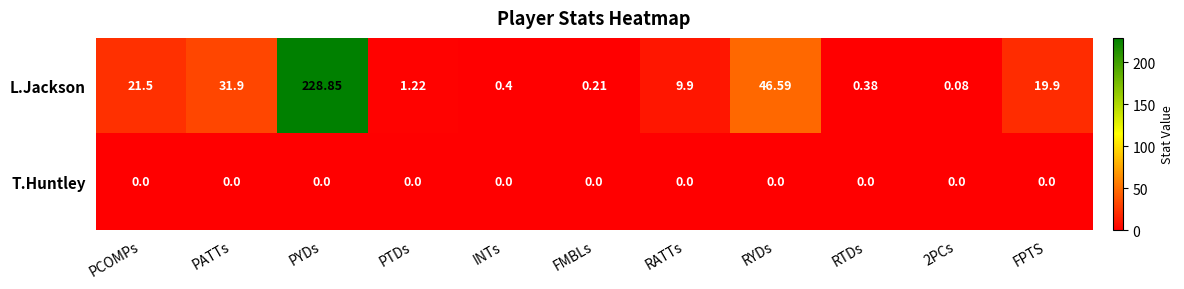

What is the spread (max minus min) of values at RYDs?

46.6